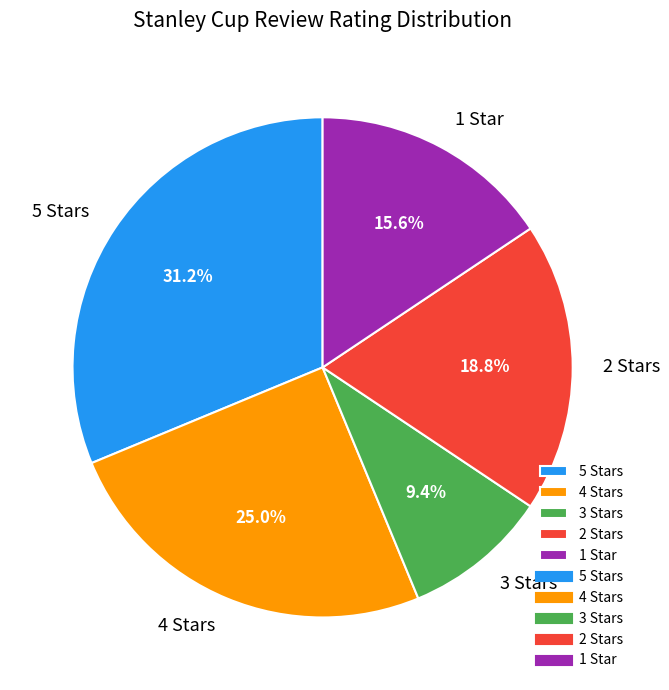

Rank the categories by value from highest to lowest.

5 Stars, 4 Stars, 2 Stars, 1 Star, 3 Stars